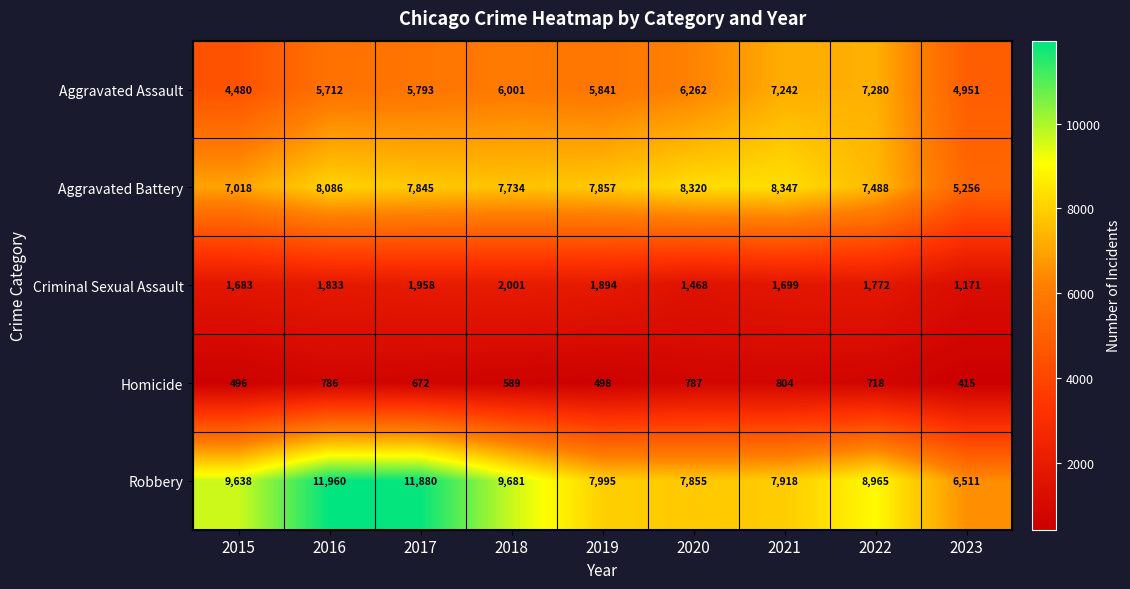

The Aggravated Assault series shows 7242 at 2021. True or false?

True